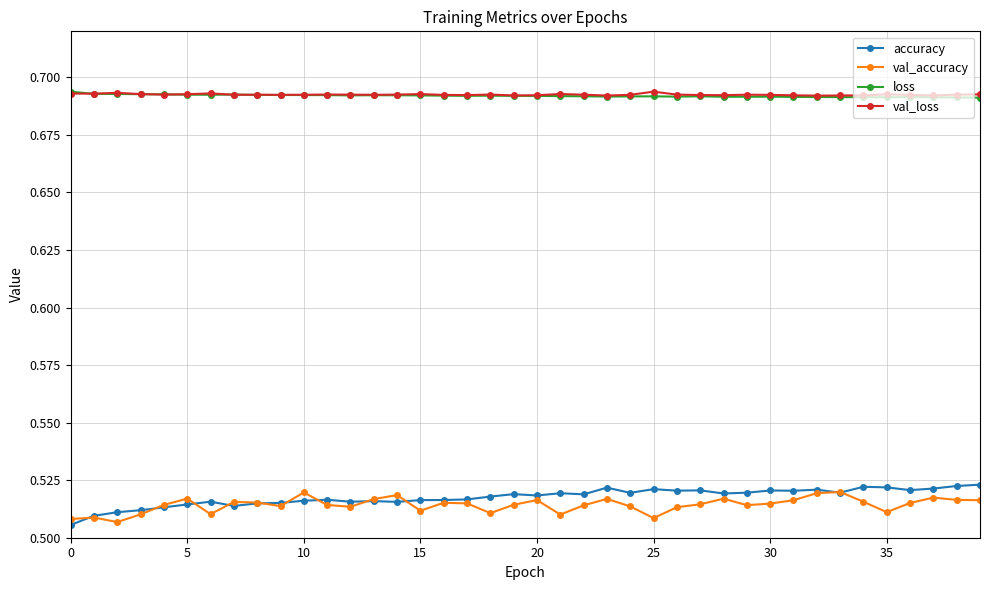

At how many categories does at least one series exceed 0?

40